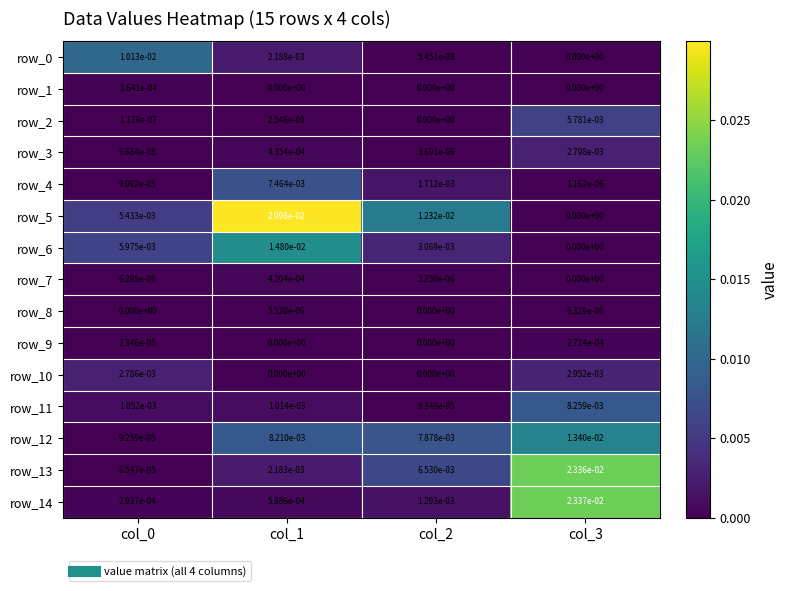

Which series has the largest range (max minus min)?

row_5